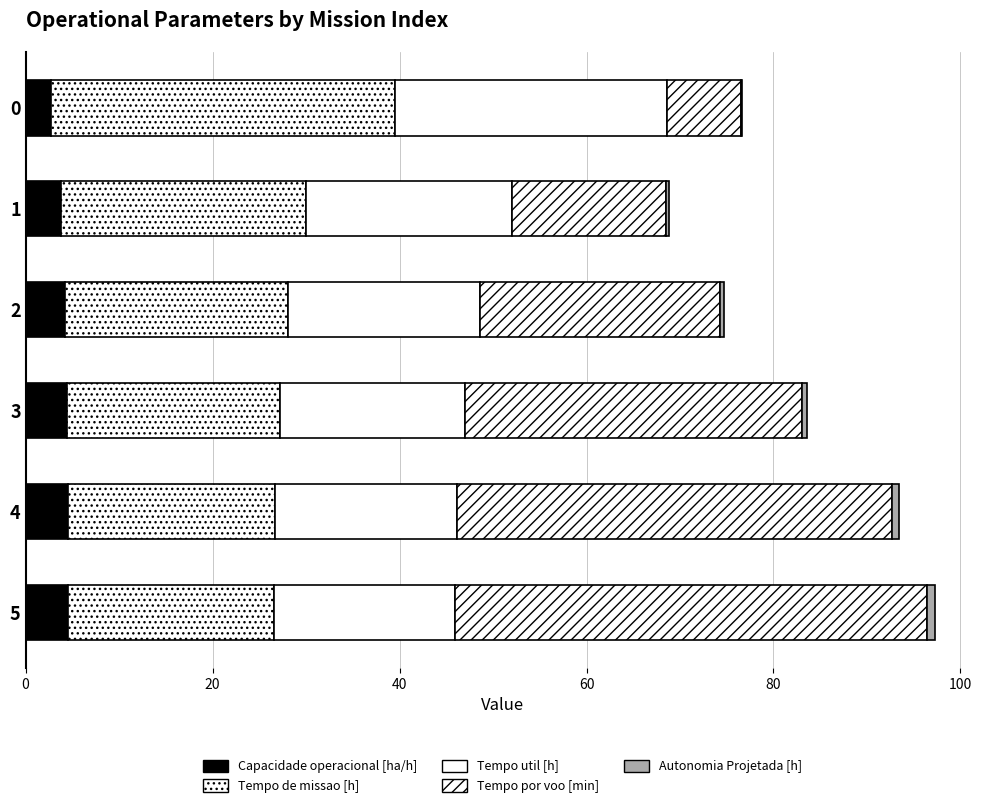

How many series are shown in this chart?

5